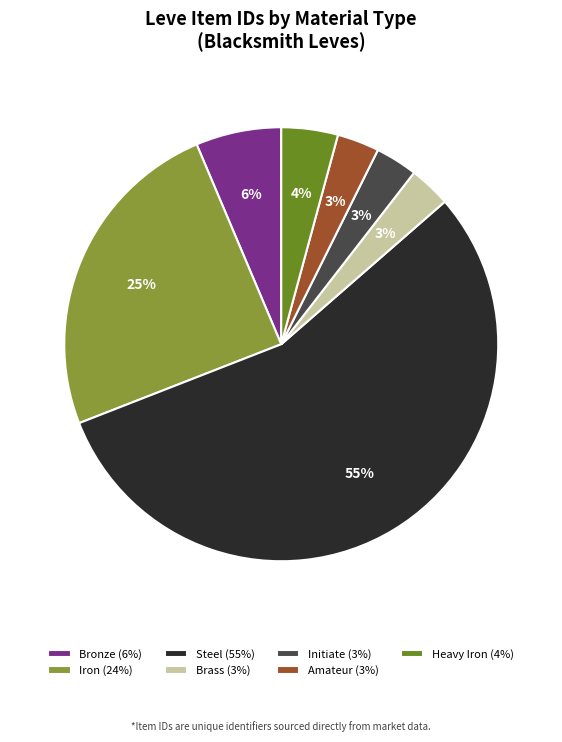

To the nearest percent, what is the difference between the Amateur and Heavy Iron slice percentages?

1%